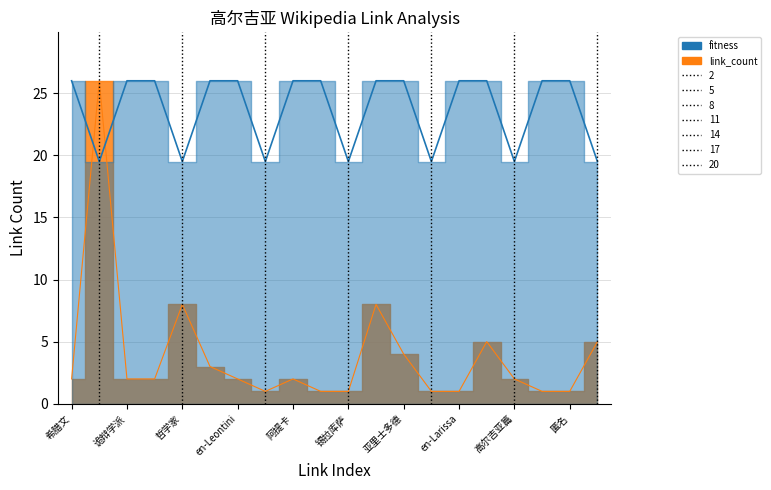

Reading left to right, transcribe all the data shown in this chart.

2	26	2	2	8	3	2	1	2	1	1	8	4	1	1	5	2	1	1	5